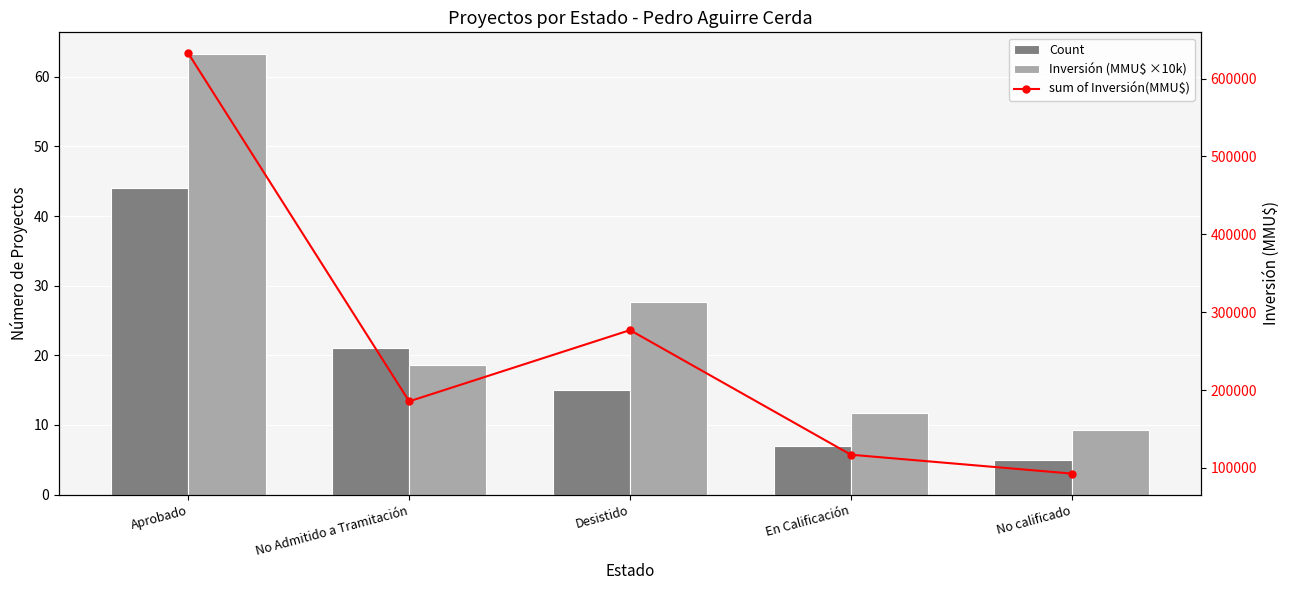

List the series in order of their peak value, highest first.

sum of Inversión(MMU$), Inversión (MMU$ ×10k), Count